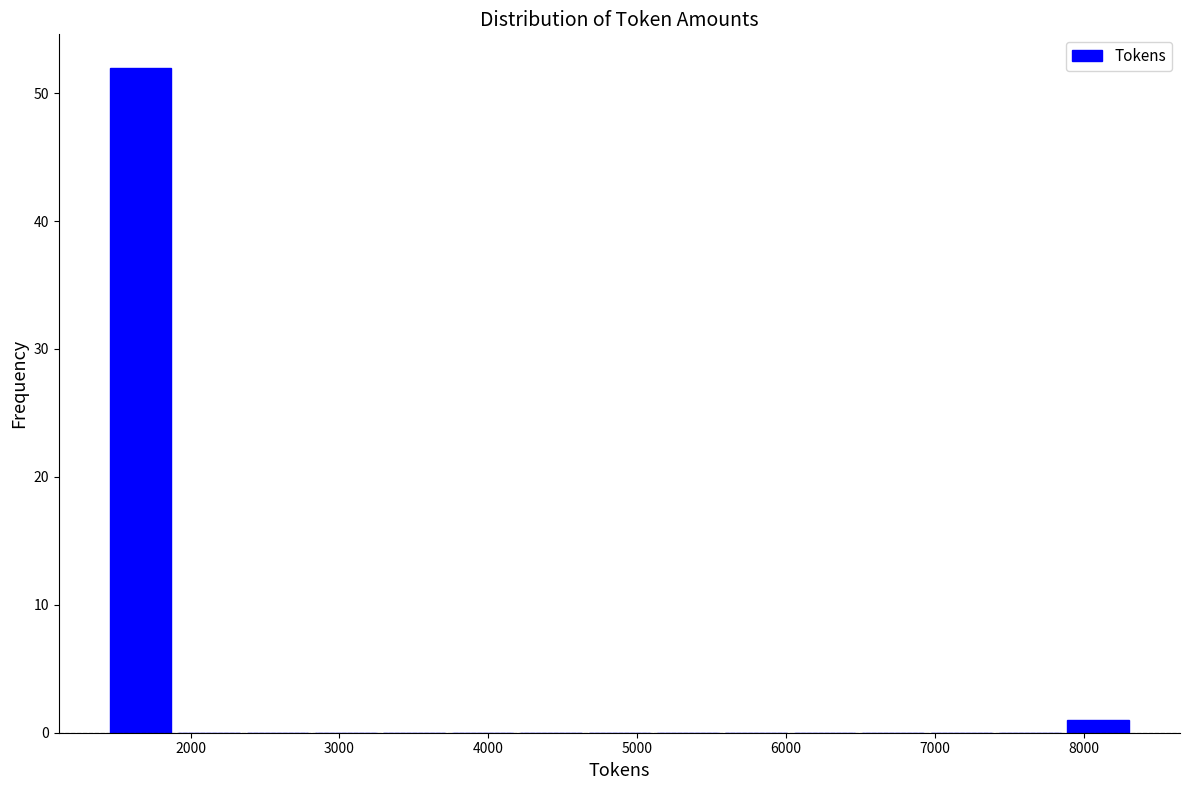

How tall is the bar that spans 1400 to 1900 on the x-axis? Neither the bar edges nor the heights are printed on the chart, so give them approximately, as read against the axes.

52